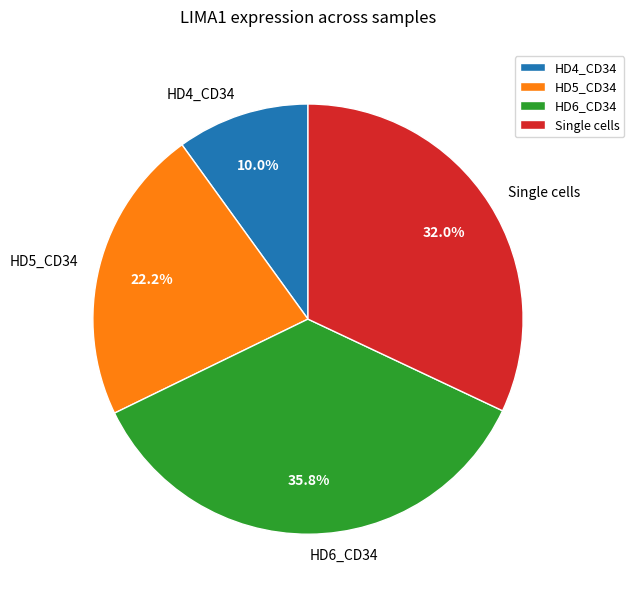

How many slices are in this pie chart?

4